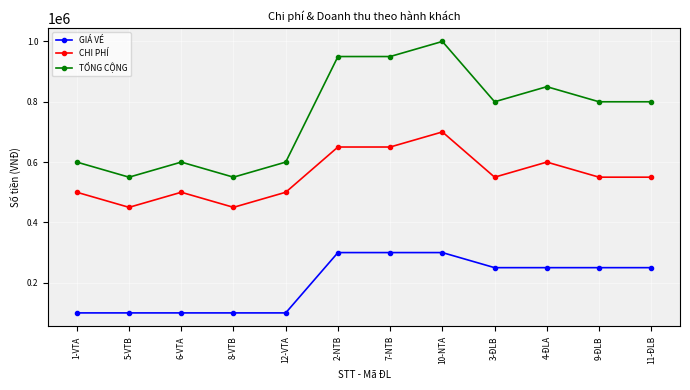

Rank the series at 9-ĐLB from highest to lowest value.

TỔNG CỘNG, CHI PHÍ, GIÁ VÉ